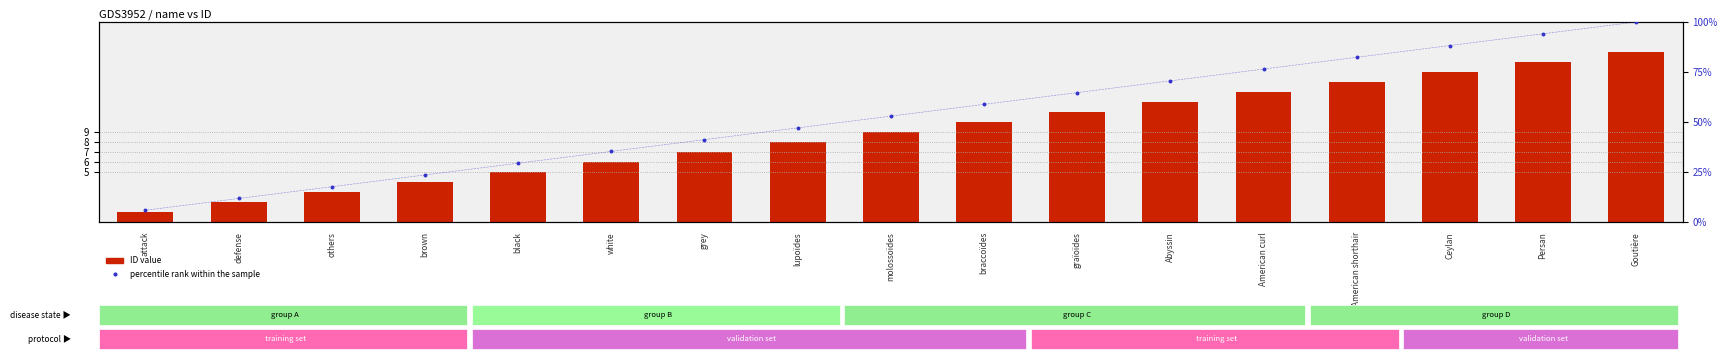

At which category is the sum across all series the highest?

Goutière